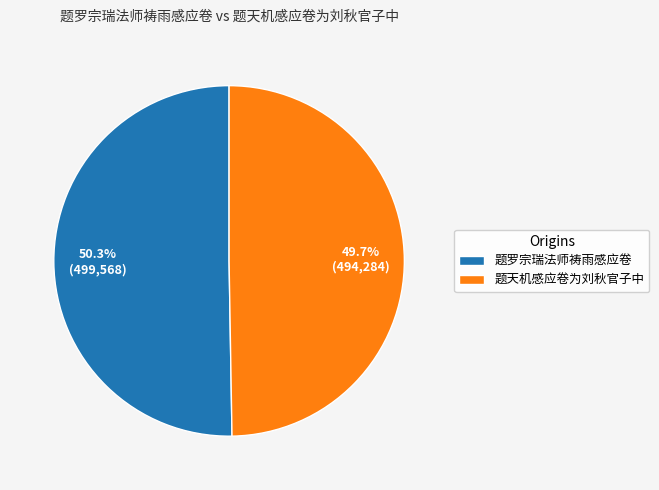

To the nearest percent, what is the difference between the 题罗宗瑞法师祷雨感应卷 and 题天机感应卷为刘秋官子中 slice percentages?

1%